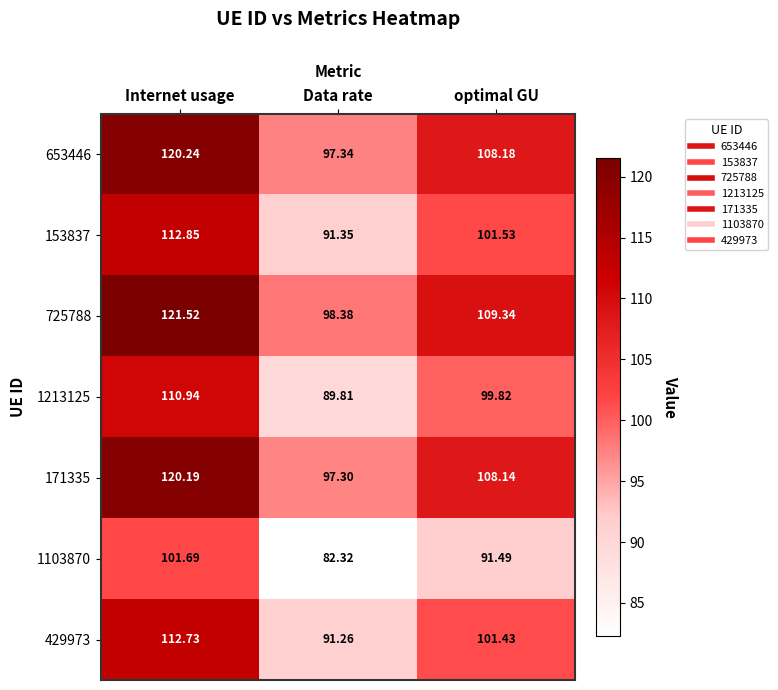

What is the minimum value shown in the chart?

82.3